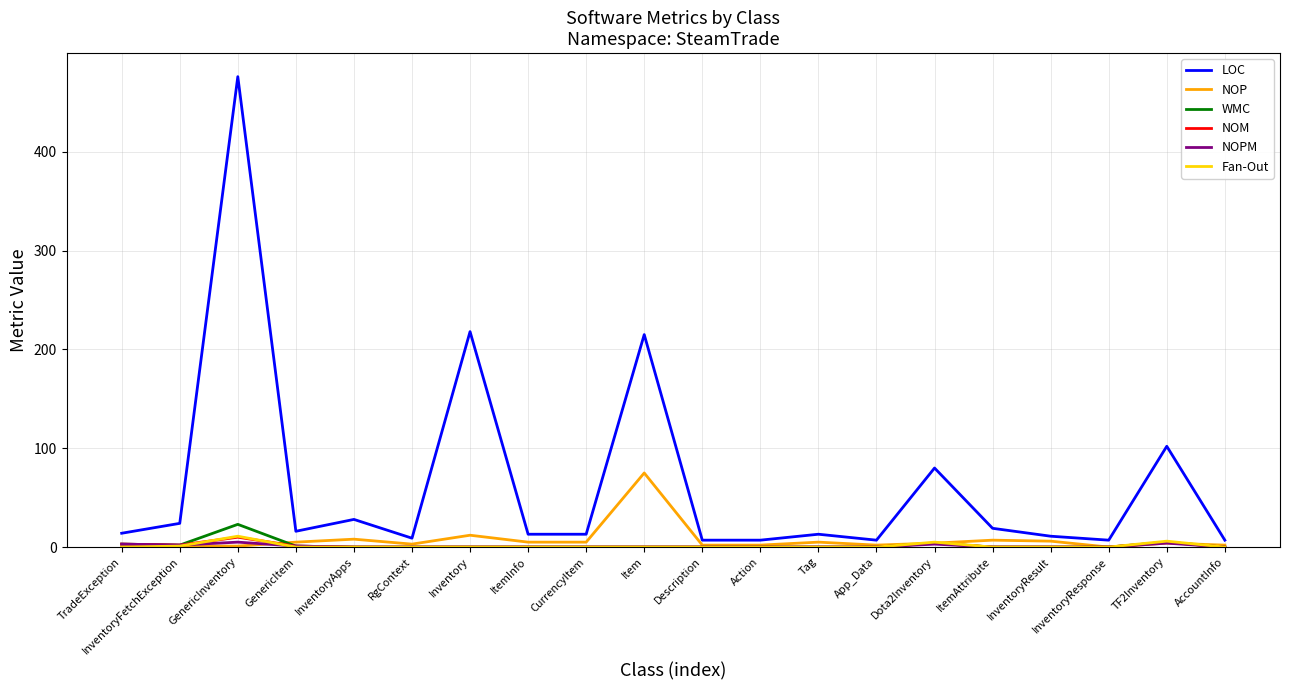

Count the number of data series in this chart.

6